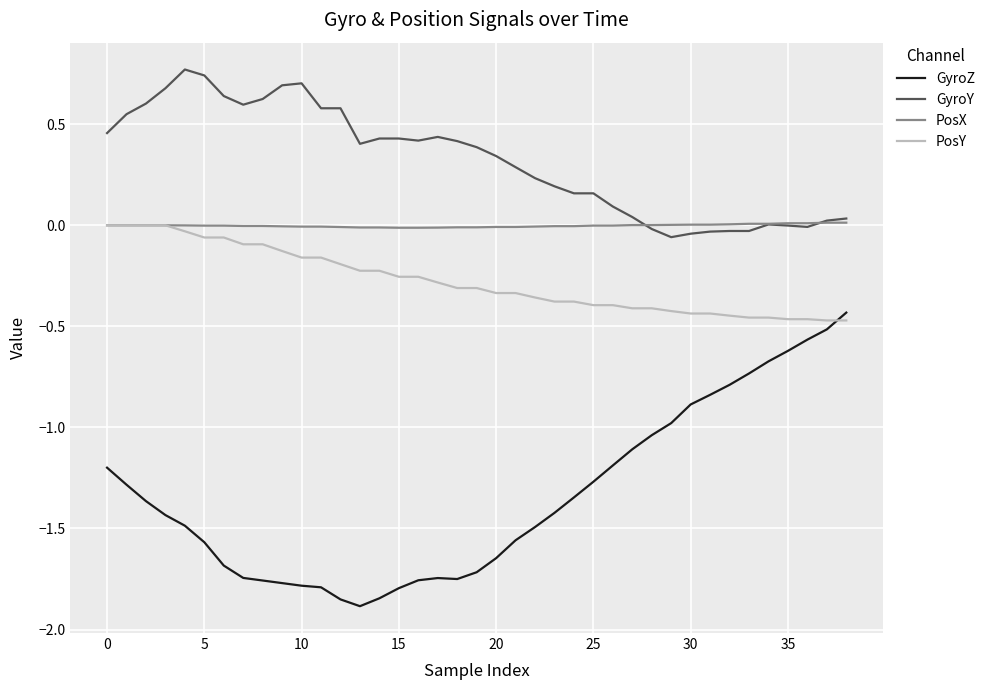

Which series has the largest total across all categories?

GyroY